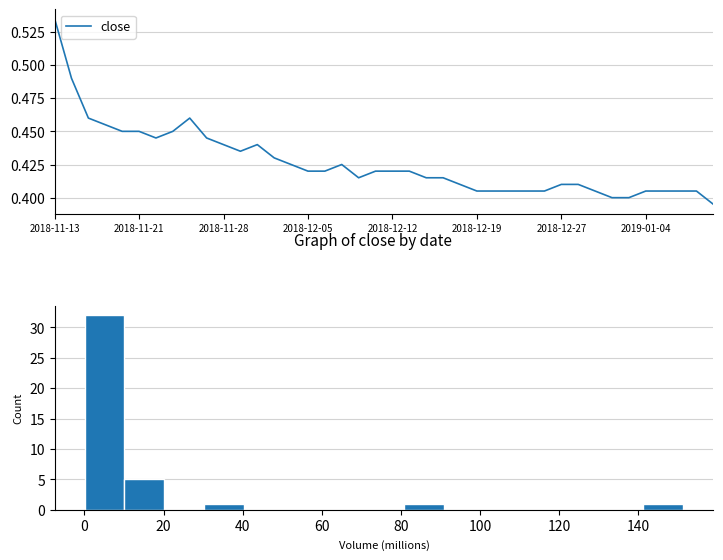

Reading left to right, what are all the values shown in this chart?

0.5	0.5	0.5	0.5	0.5	0.5	0.4	0.5	0.5	0.4	0.4	0.4	0.4	0.4	0.4	0.4	0.4	0.4	0.4	0.4	0.4	0.4	0.4	0.4	0.4	0.4	0.4	0.4	0.4	0.4	0.4	0.4	0.4	0.4	0.4	0.4	0.4	0.4	0.4	0.4